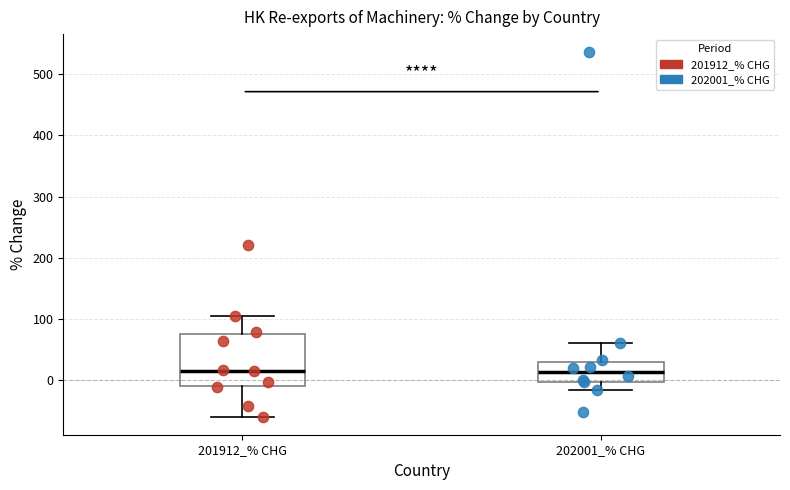

Which box is the tallest, from its lower edge to its upper edge?

201912_% CHG